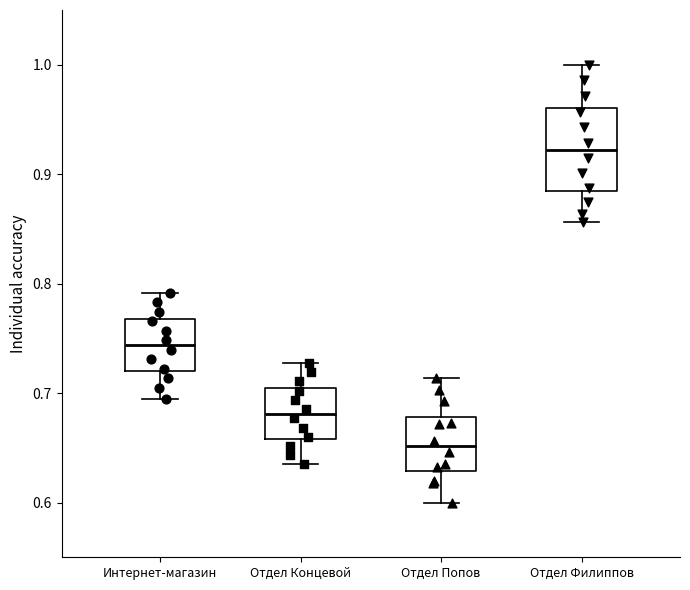

Which box is the tallest, from its lower edge to its upper edge?

Отдел Филиппов